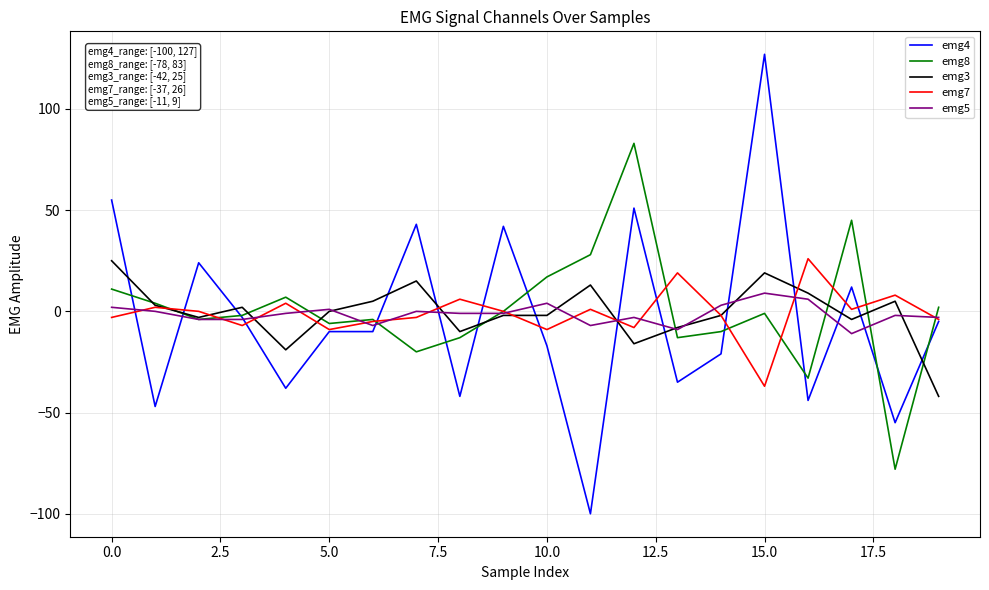

What is the lowest value of the emg7 series?

-37